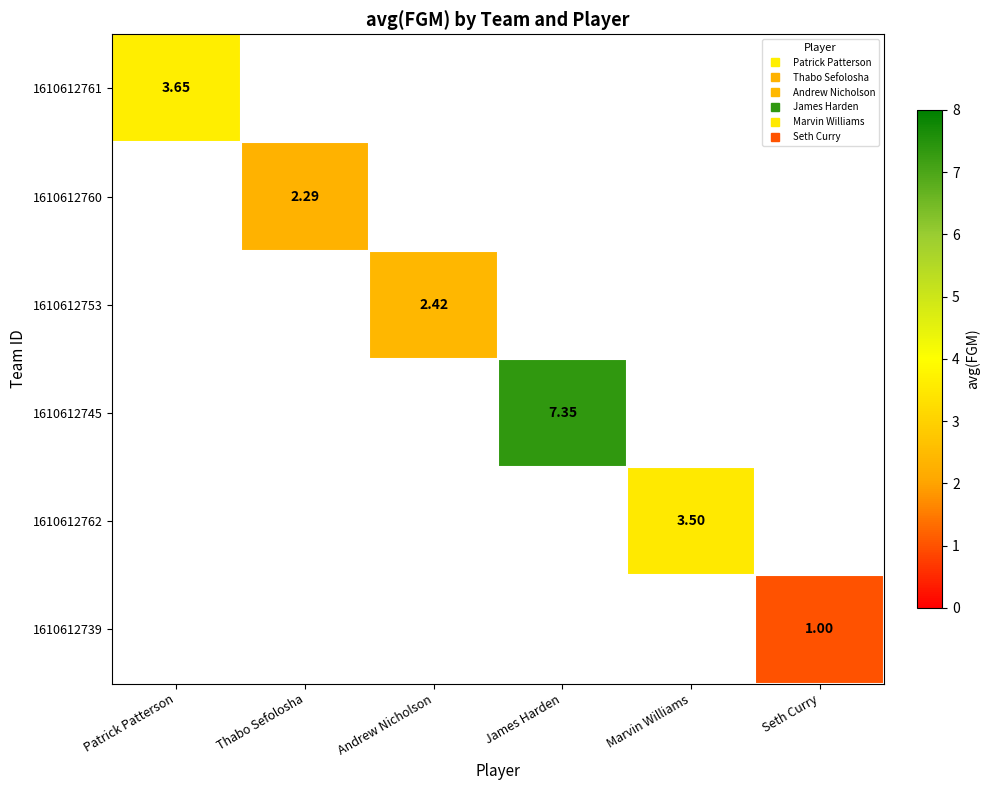

The 1610612760 series shows 2.3 at Thabo Sefolosha. True or false?

True